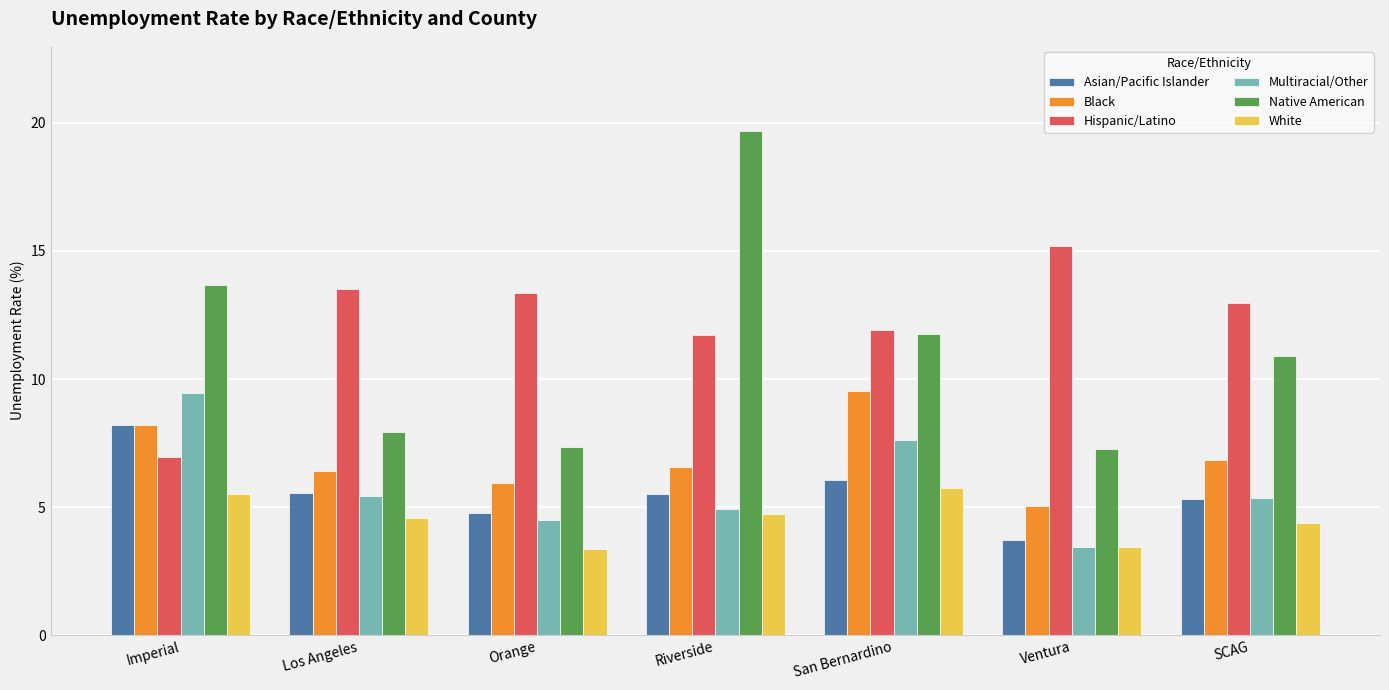

Is the value of Native American at San Bernardino greater than the value of Hispanic/Latino at Ventura?

No